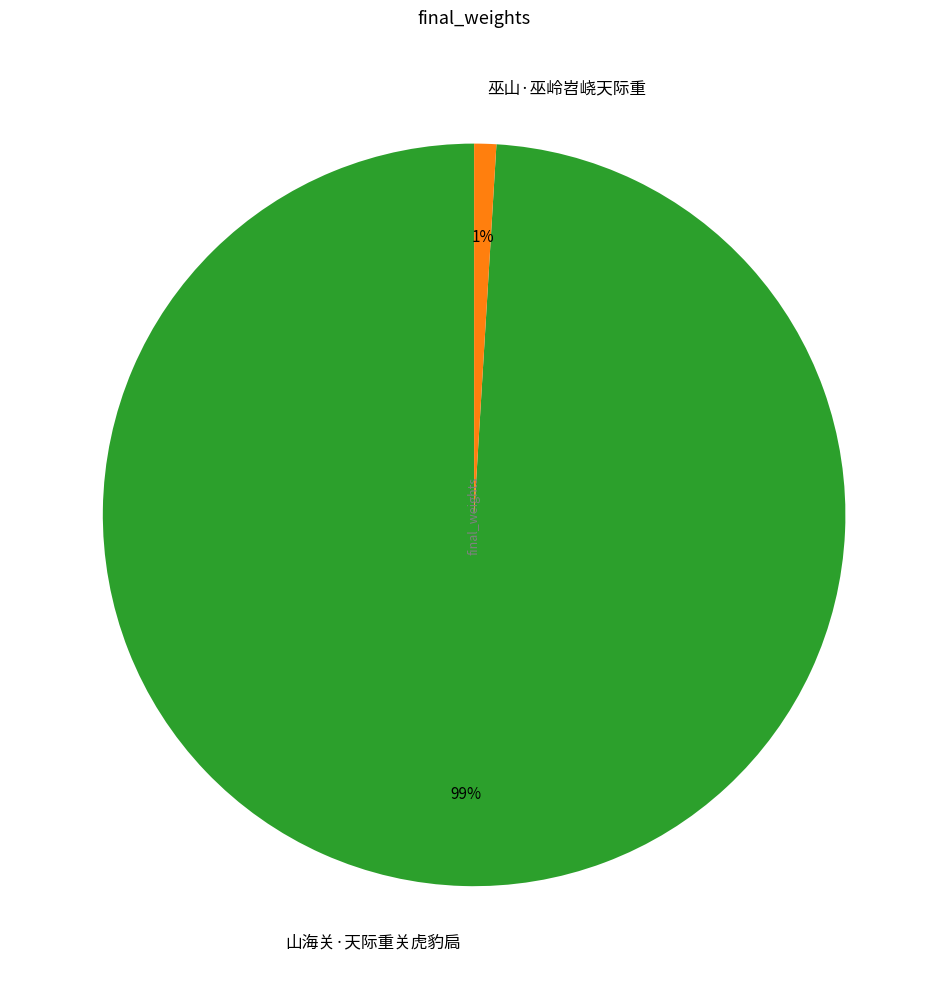

How many segments does this pie chart have?

2